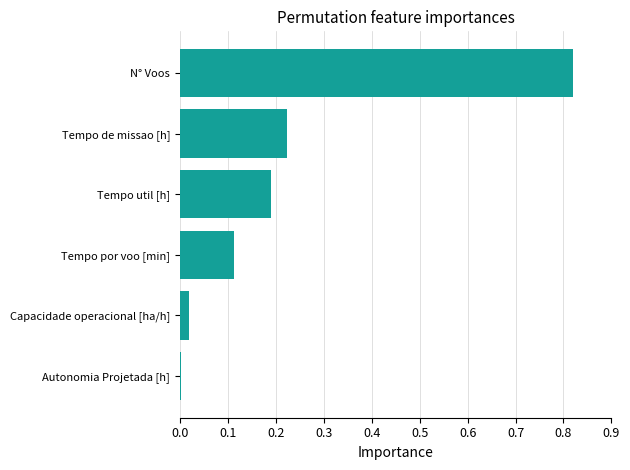

The chart shows a value of 0.1 at Tempo util [h]. True or false?

False